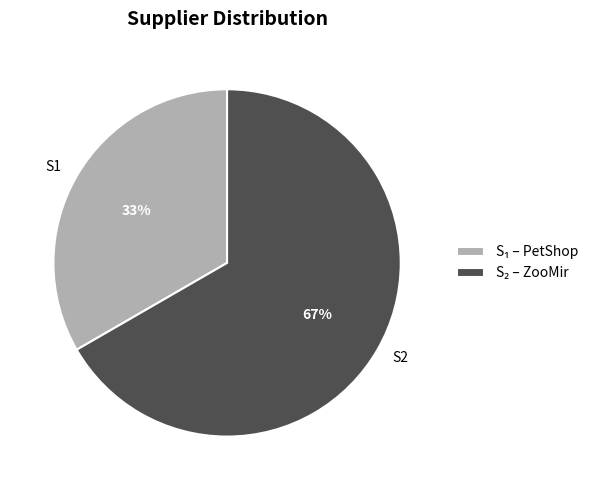

Is there a majority slice in this chart?

Yes